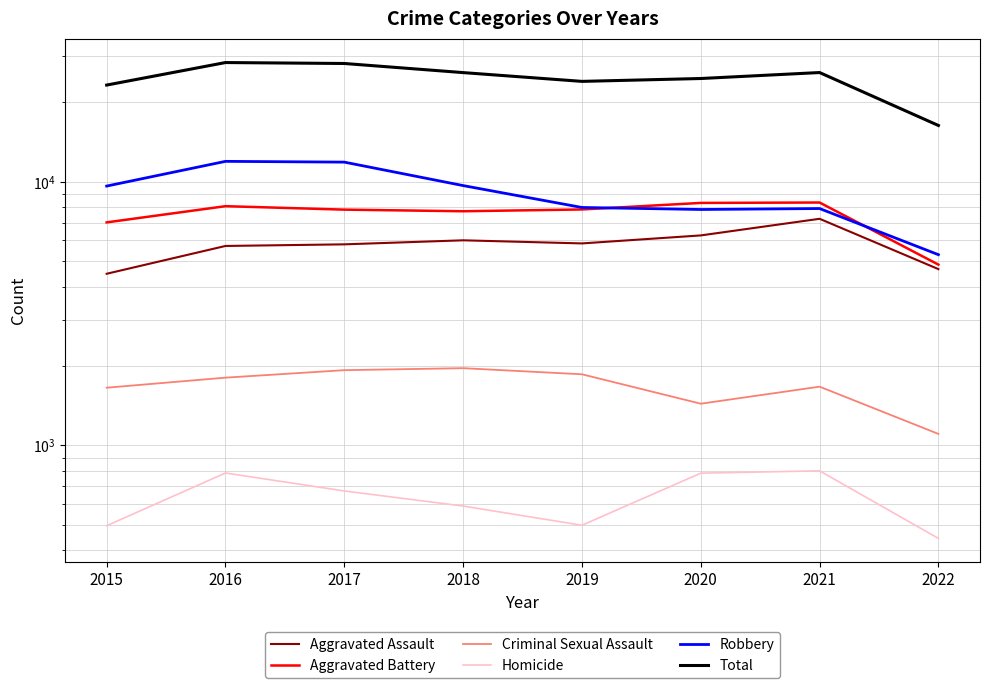

What is the value of the Robbery point at the 7th from the left?

7920